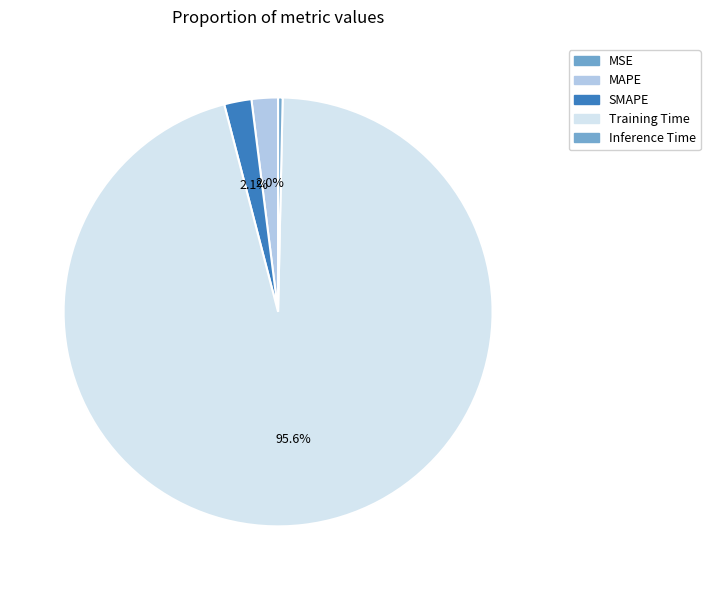

Which slice is the smallest?

MSE